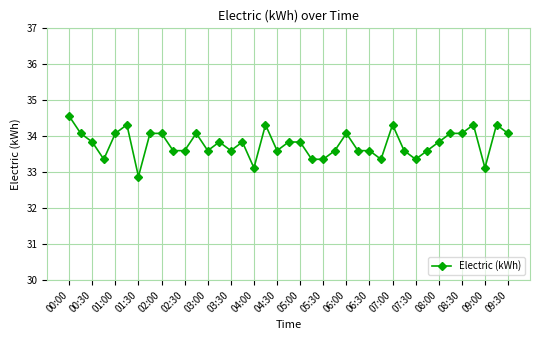

How many lines are shown in the chart?

1